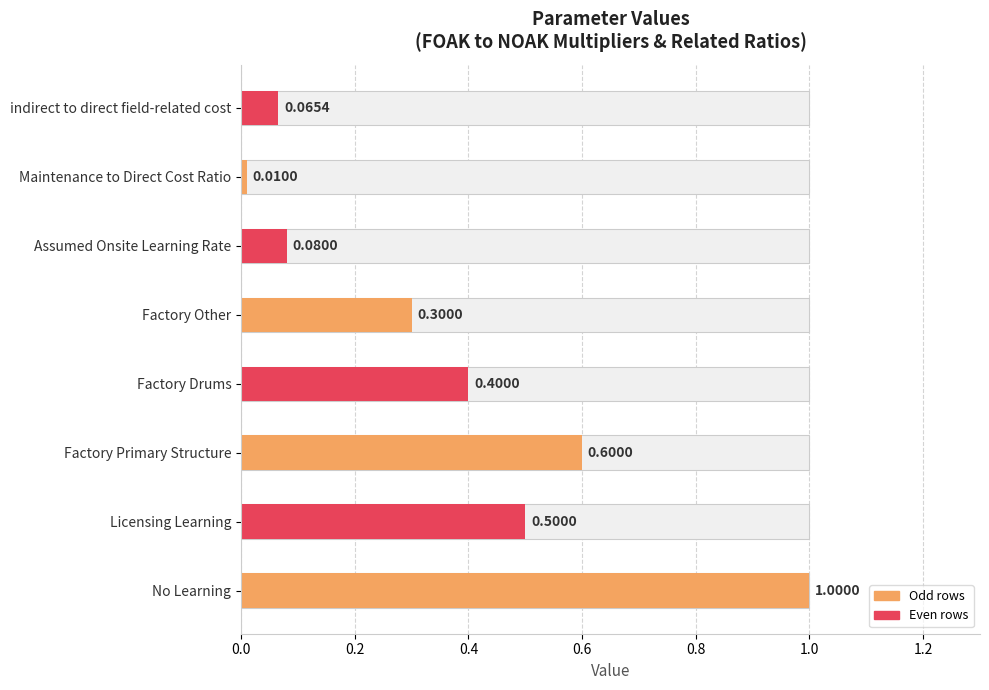

How many bars are there in total?

8